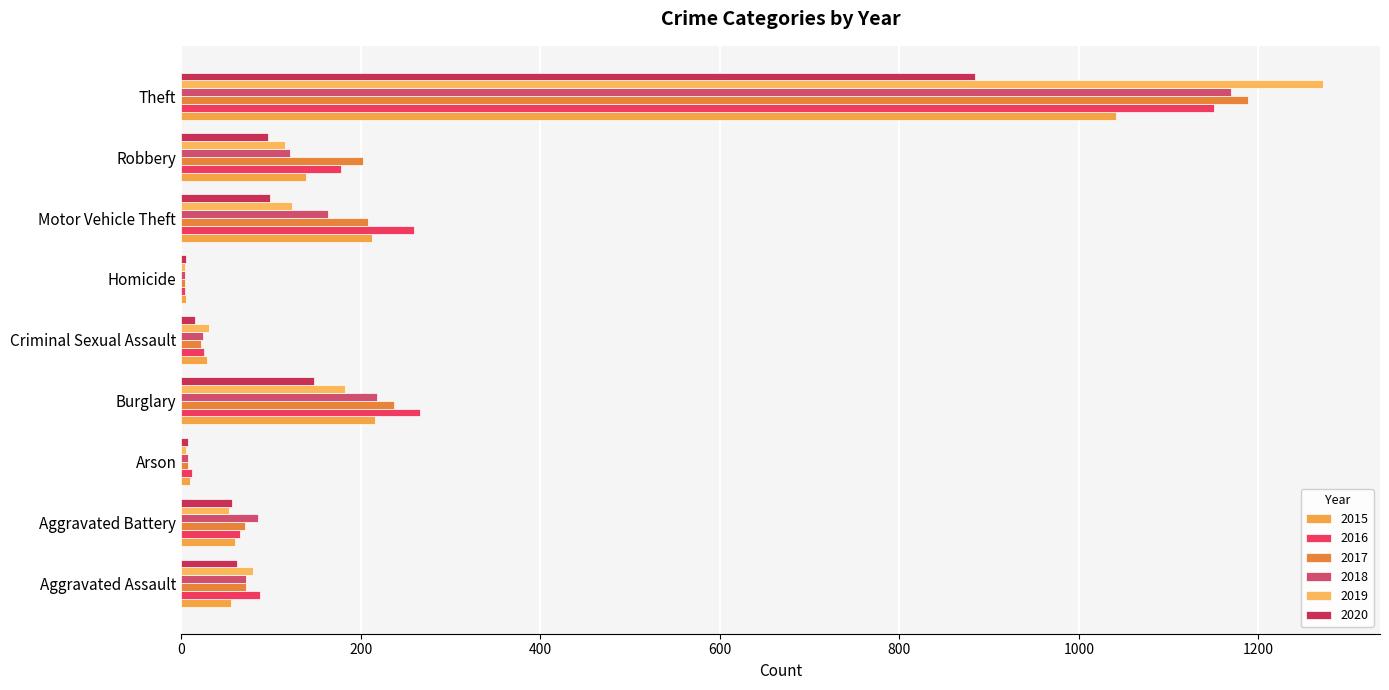

At how many categories does at least one series exceed 1085?

1